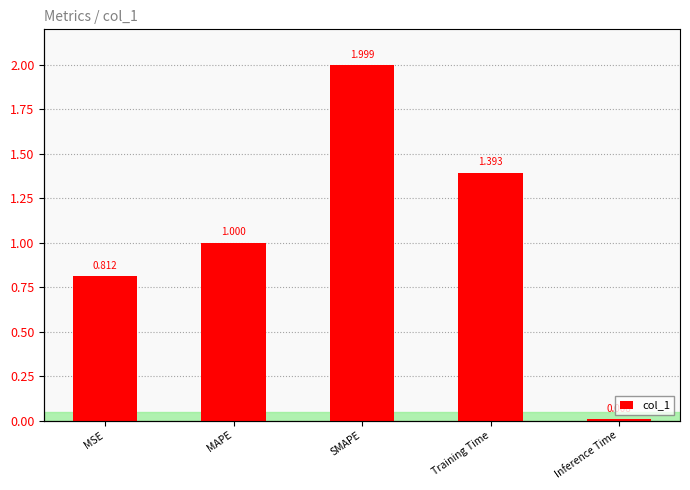

Are the bars grouped side by side (vs. stacked)?

No